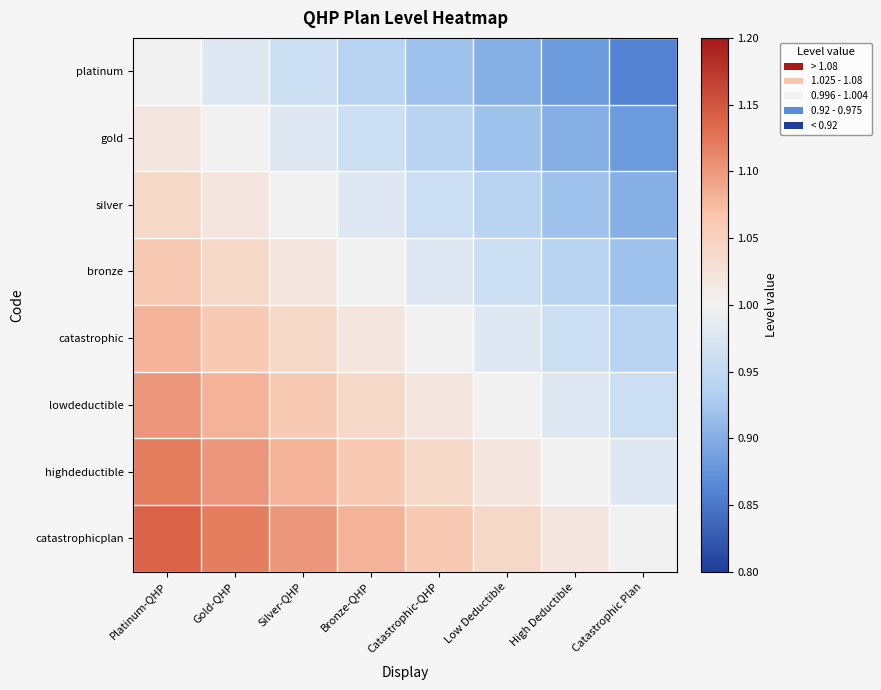

Reading left to right, extract all data points from this chart.

platinum: Platinum-QHP=1.0	Gold-QHP=1.0	Silver-QHP=1.0	Bronze-QHP=0.9	Catastrophic-QHP=0.9	Low Deductible=0.9	High Deductible=0.9	Catastrophic Plan=0.9
gold: Platinum-QHP=1.0	Gold-QHP=1.0	Silver-QHP=1.0	Bronze-QHP=1.0	Catastrophic-QHP=0.9	Low Deductible=0.9	High Deductible=0.9	Catastrophic Plan=0.9
silver: Platinum-QHP=1.0	Gold-QHP=1.0	Silver-QHP=1.0	Bronze-QHP=1.0	Catastrophic-QHP=1.0	Low Deductible=0.9	High Deductible=0.9	Catastrophic Plan=0.9
bronze: Platinum-QHP=1.1	Gold-QHP=1.0	Silver-QHP=1.0	Bronze-QHP=1.0	Catastrophic-QHP=1.0	Low Deductible=1.0	High Deductible=0.9	Catastrophic Plan=0.9
catastrophic: Platinum-QHP=1.1	Gold-QHP=1.1	Silver-QHP=1.0	Bronze-QHP=1.0	Catastrophic-QHP=1.0	Low Deductible=1.0	High Deductible=1.0	Catastrophic Plan=0.9
lowdeductible: Platinum-QHP=1.1	Gold-QHP=1.1	Silver-QHP=1.1	Bronze-QHP=1.0	Catastrophic-QHP=1.0	Low Deductible=1.0	High Deductible=1.0	Catastrophic Plan=1.0
highdeductible: Platinum-QHP=1.1	Gold-QHP=1.1	Silver-QHP=1.1	Bronze-QHP=1.1	Catastrophic-QHP=1.0	Low Deductible=1.0	High Deductible=1.0	Catastrophic Plan=1.0
catastrophicplan: Platinum-QHP=1.1	Gold-QHP=1.1	Silver-QHP=1.1	Bronze-QHP=1.1	Catastrophic-QHP=1.1	Low Deductible=1.0	High Deductible=1.0	Catastrophic Plan=1.0